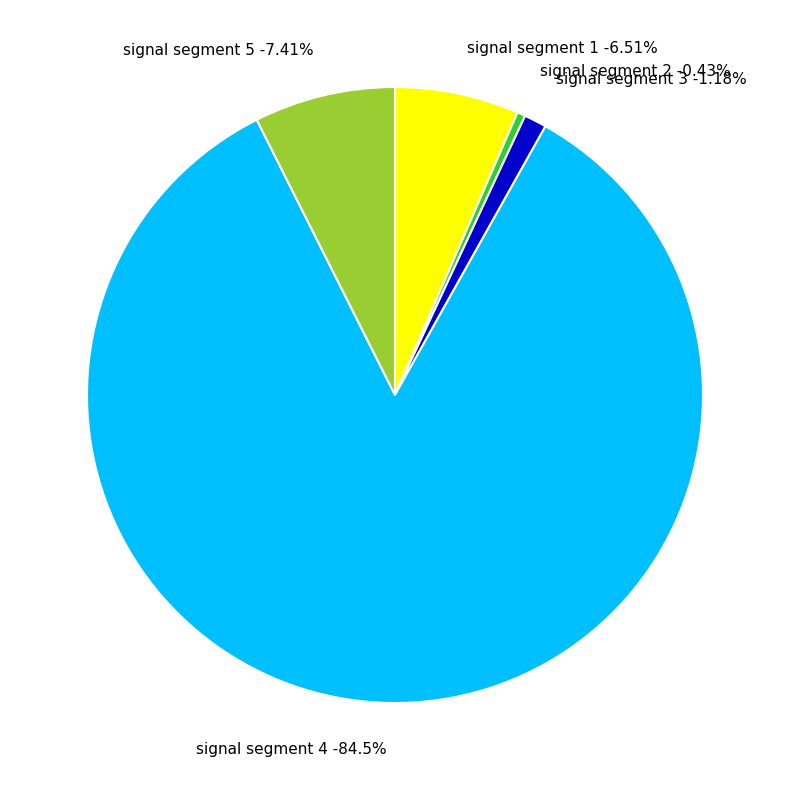

To the nearest percent, what is the average slice percentage?

20%